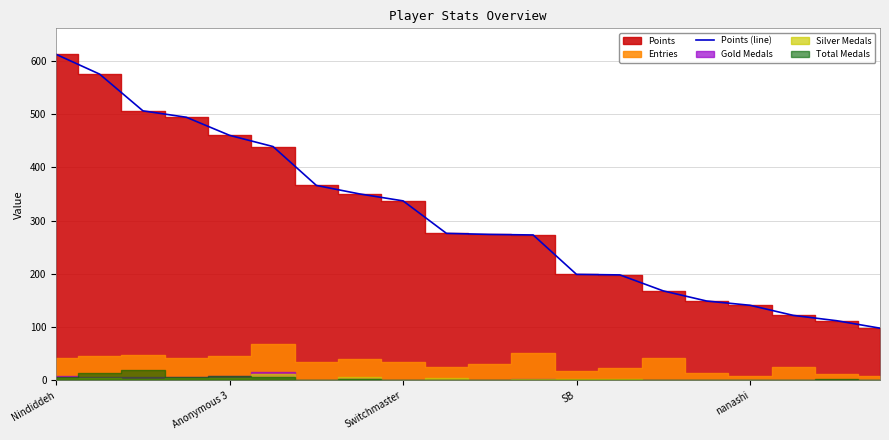

Is it true that Points (line) equals 199 at SB?

True